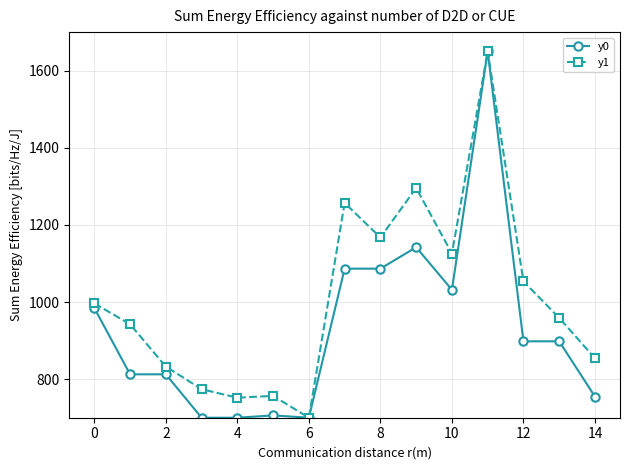

What is the greatest value displayed?

1650.0